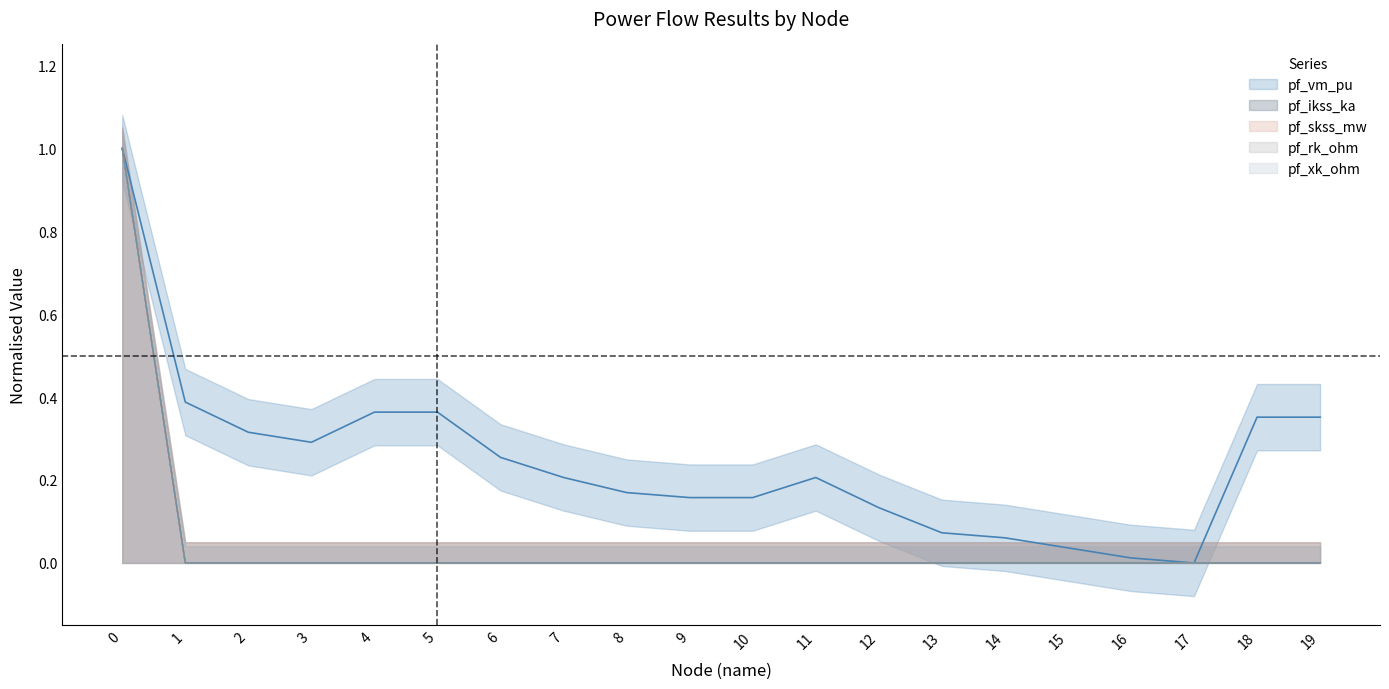

What is the difference between the pf_rk_ohm values at 0 and 13?

1.0